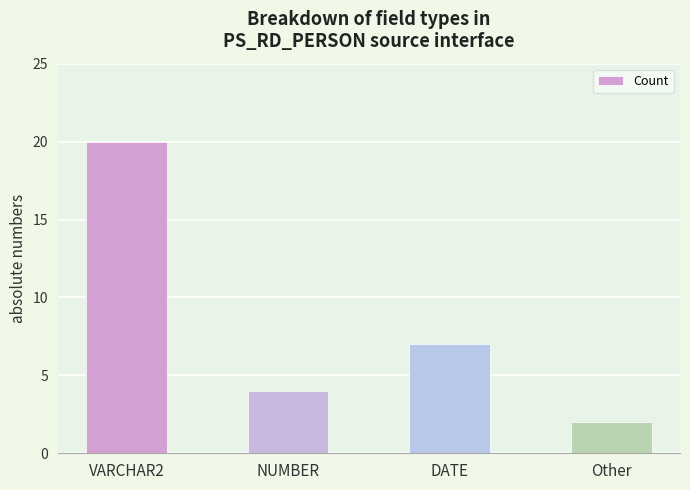

Reading left to right, transcribe all the data shown in this chart.

20	4	7	2